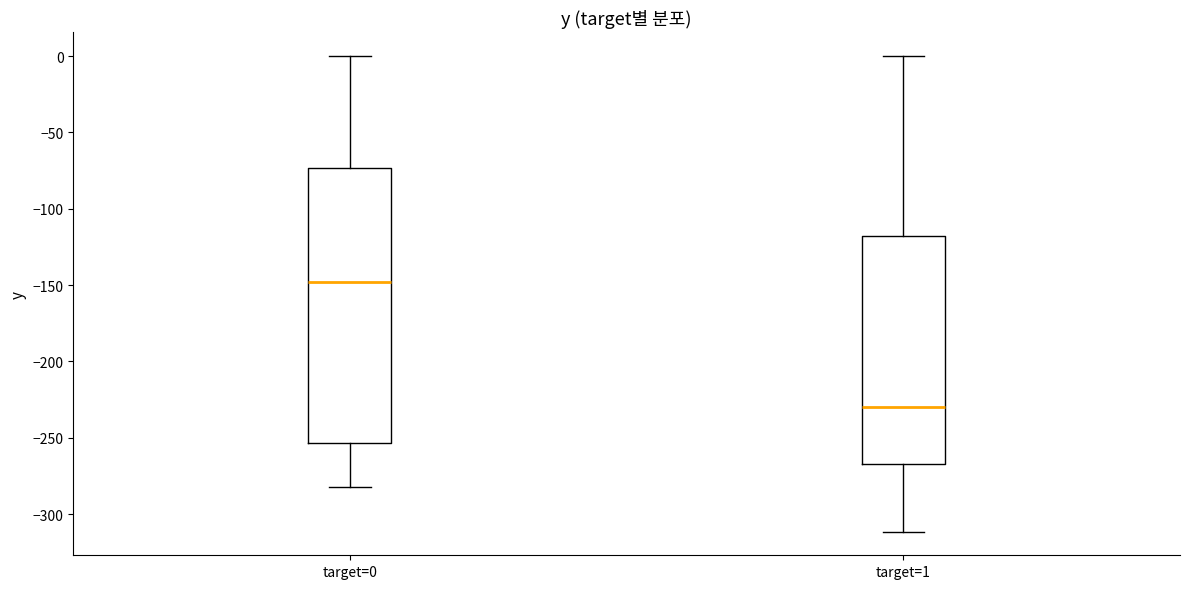

Reading left to right, read every box against the y-axis: the position of its median line, the range the box covers, and the ends of its whiskers. The values are not printed on the chart, so give them approximately, as read against the axis.

target=0: median -150, box -255 to -75, whiskers -280 to 0
target=1: median -230, box -265 to -120, whiskers -310 to 0